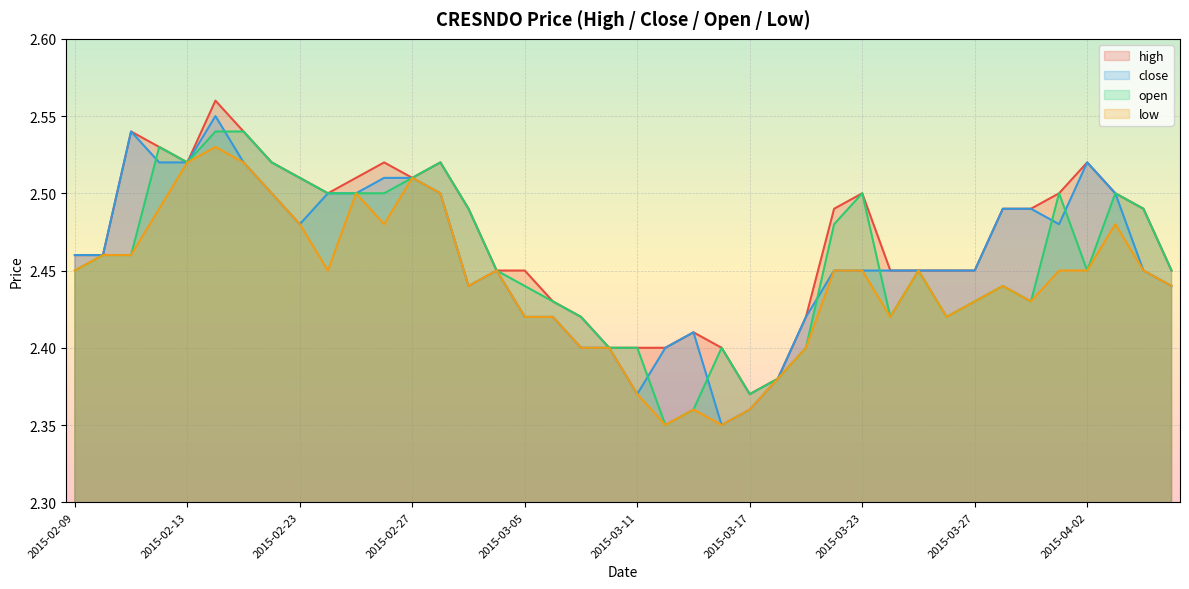

How many interior local peaks does the high series have?

7